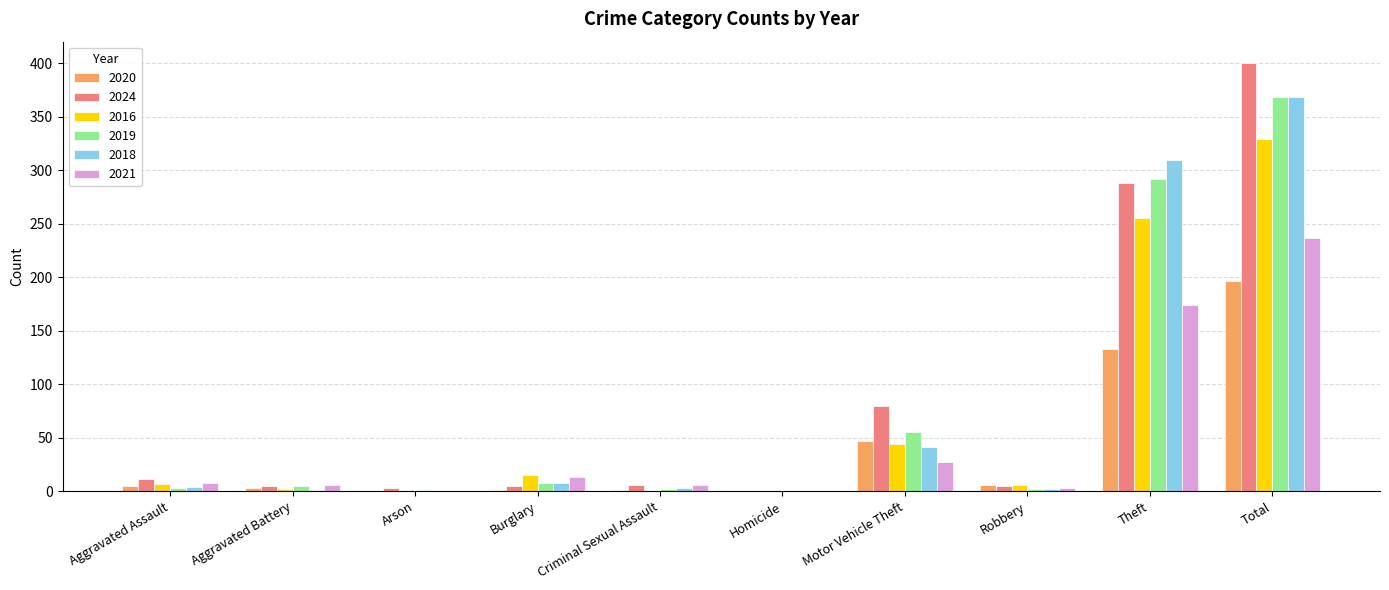

Which label corresponds to the largest value in the chart?

Total